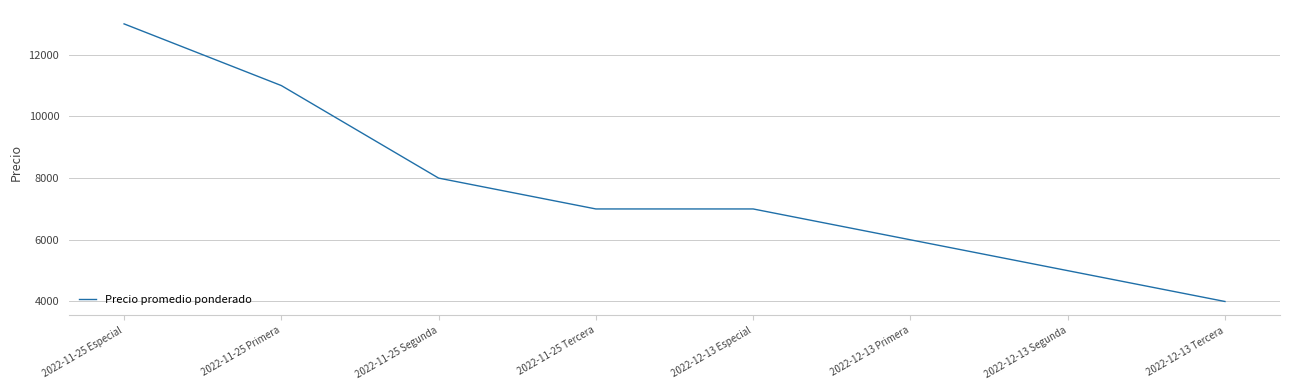

What is the greatest value displayed?

13000